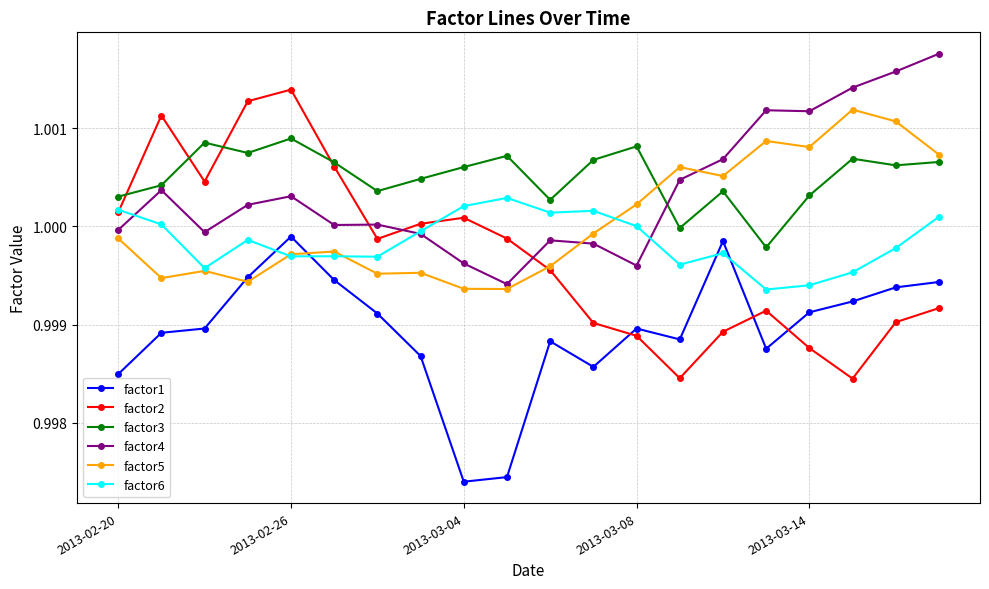

True or false: factor4 and factor2 intersect in this chart.

True